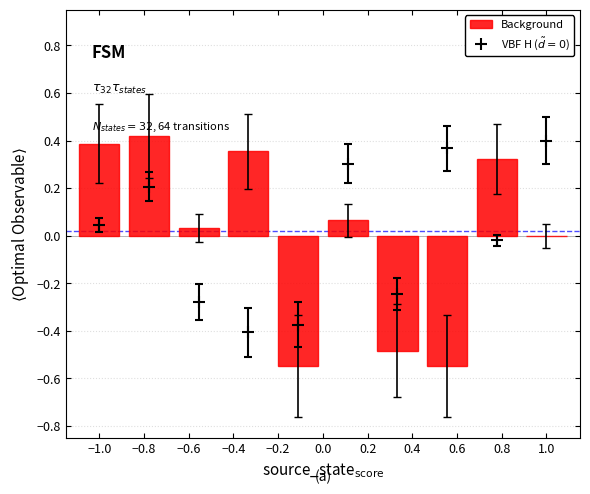

At which category does the chart reach its minimum across all series?

−0.2